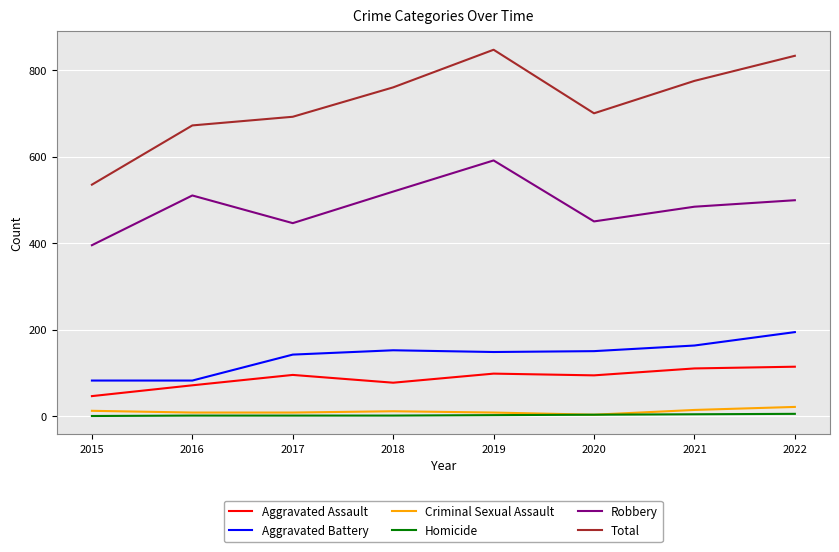

Which series has the largest range (max minus min)?

Total